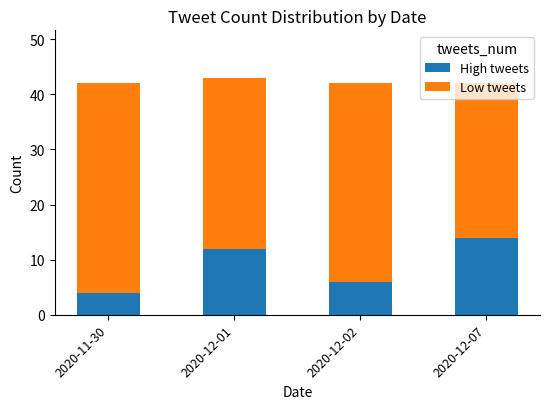

What is the total value across all series at 2020-12-01?

43